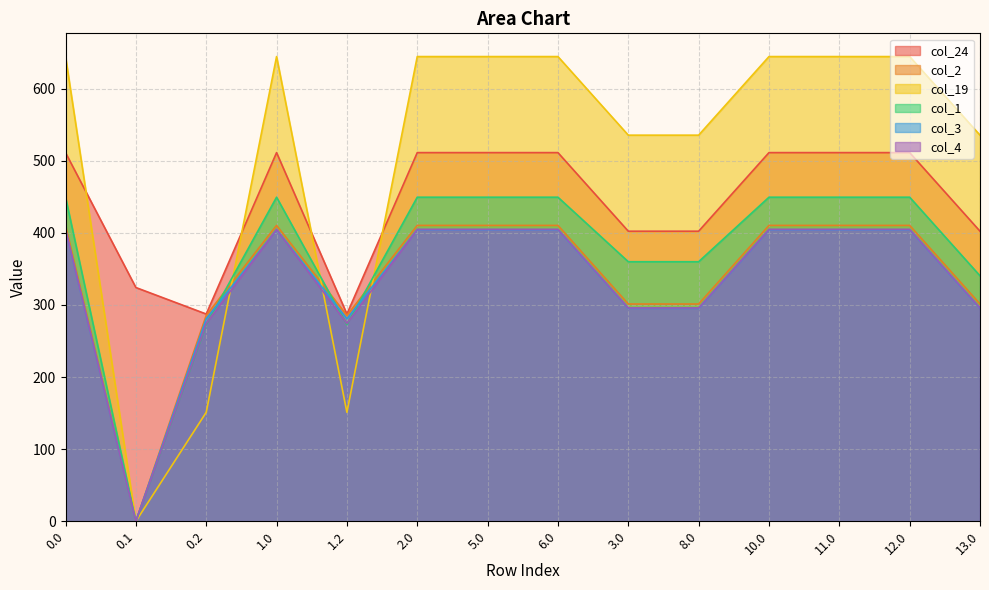

List the labels in order of col_2 value, smallest first.

0.1, 0.2, 1.2, 3.0, 8.0, 13.0, 0.0, 1.0, 2.0, 5.0, 6.0, 10.0, 11.0, 12.0